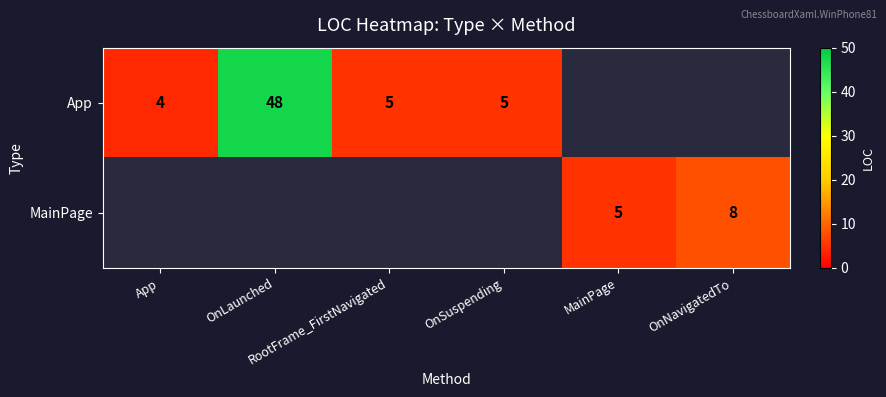

True or false: App has a value of 4.0 at App.

True